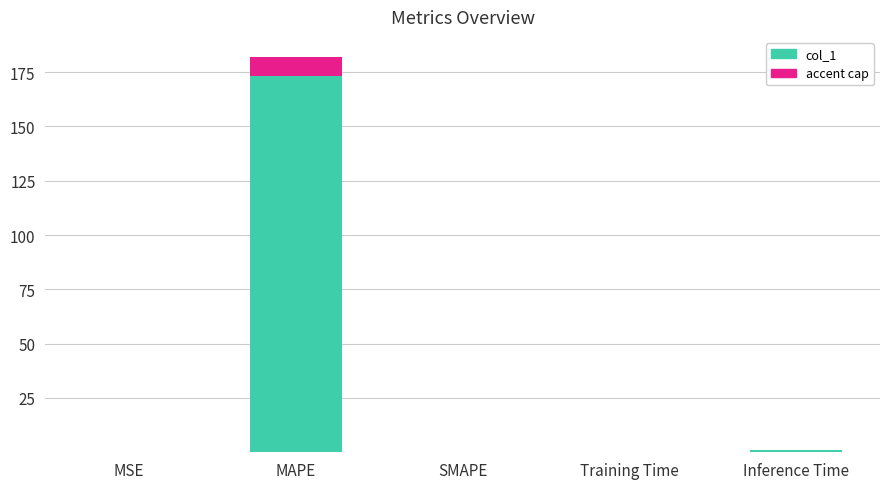

True or false: the data shows 280.0 at MAPE.

False